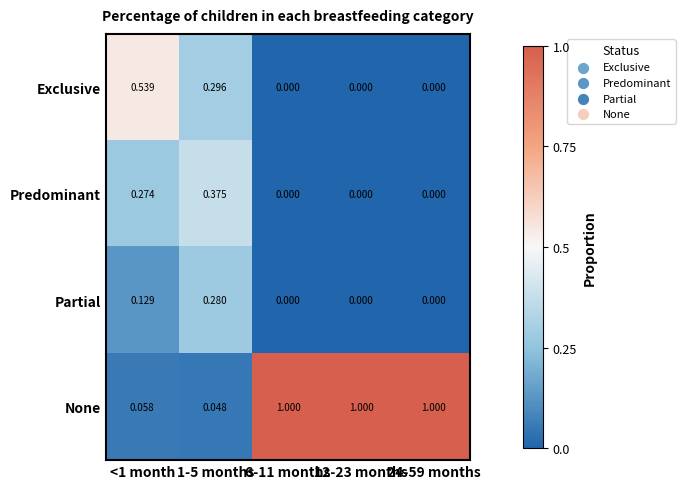

Which series has the widest spread of values?

None